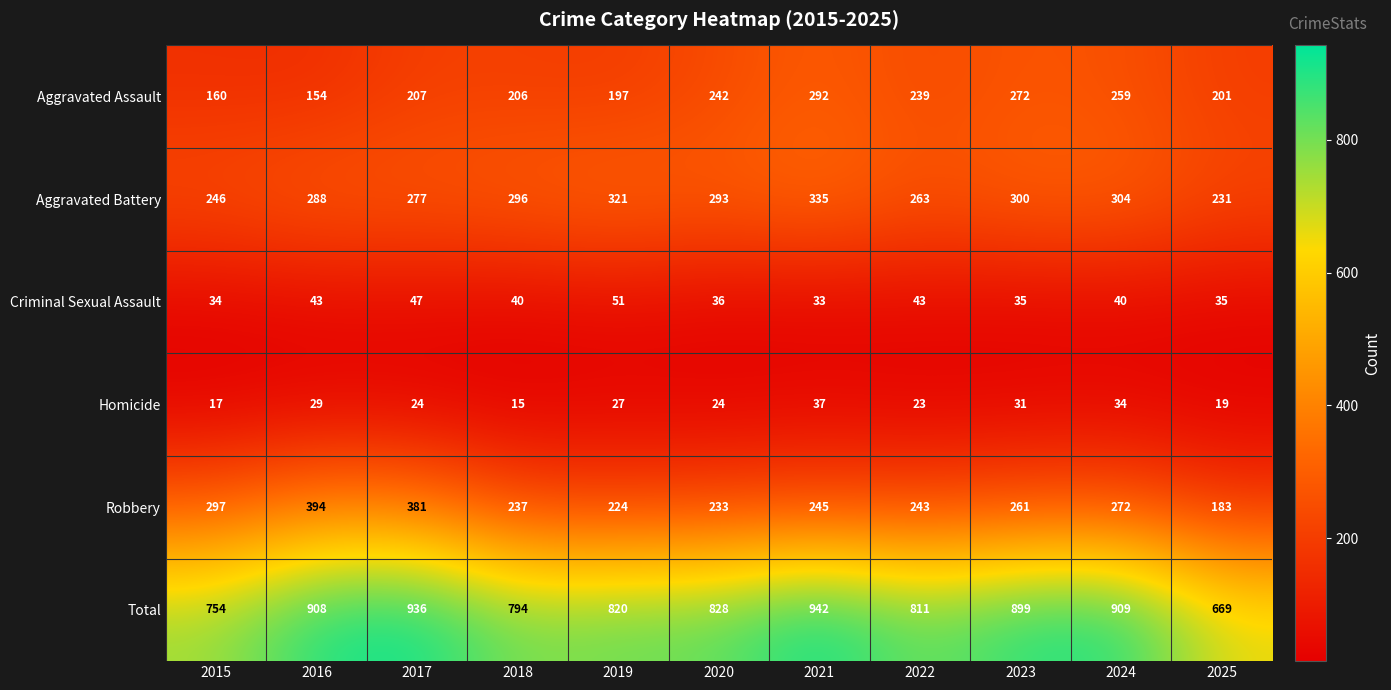

List the series in order of their peak value, lowest first.

Homicide, Criminal Sexual Assault, Aggravated Assault, Aggravated Battery, Robbery, Total